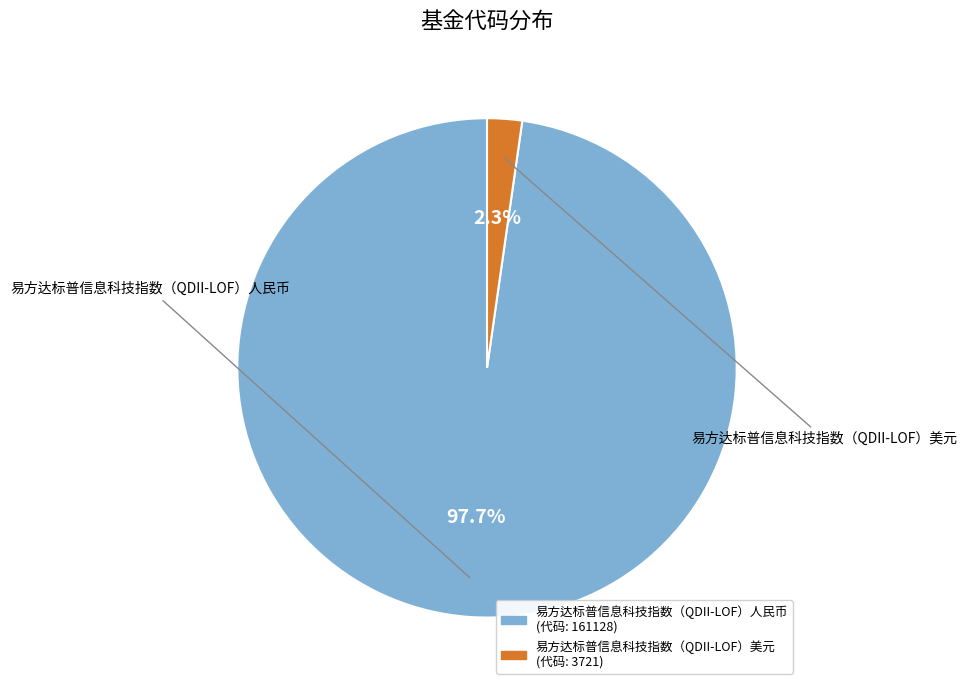

Combined, what portion of the pie is 易方达标普信息科技指数（QDII-LOF）人民币 and 易方达标普信息科技指数（QDII-LOF）美元?

100.0%